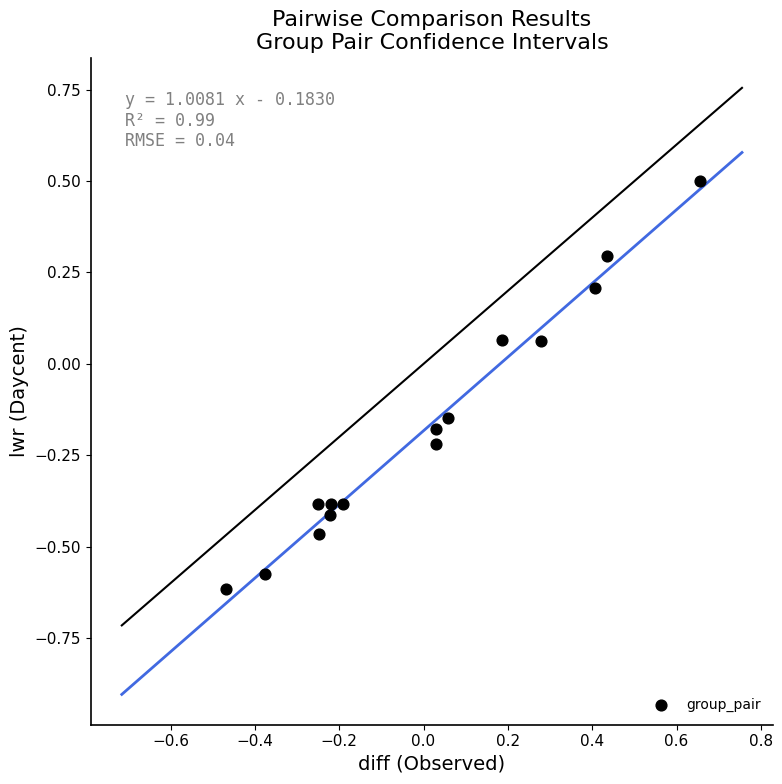

What is the range of X values (max minus min)?

1.1